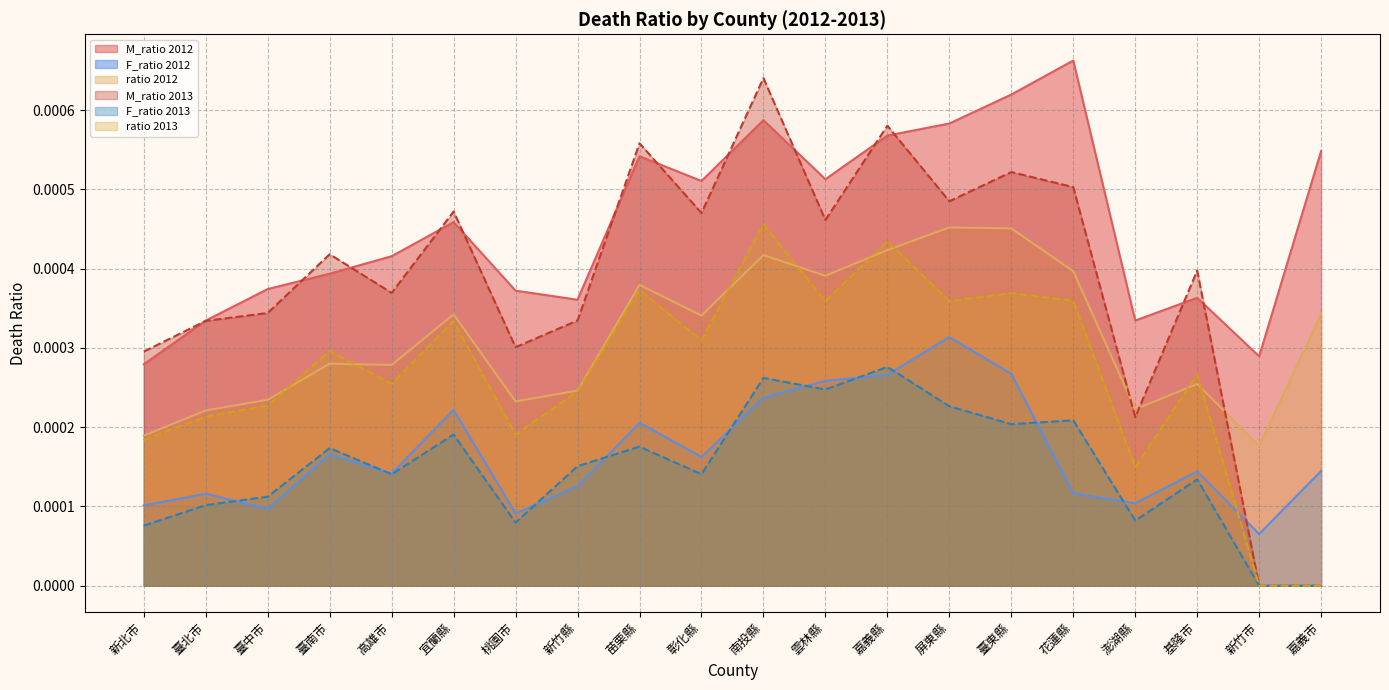

What are all the series names shown in the legend?

M_ratio 2012, F_ratio 2012, ratio 2012, M_ratio 2013, F_ratio 2013, ratio 2013